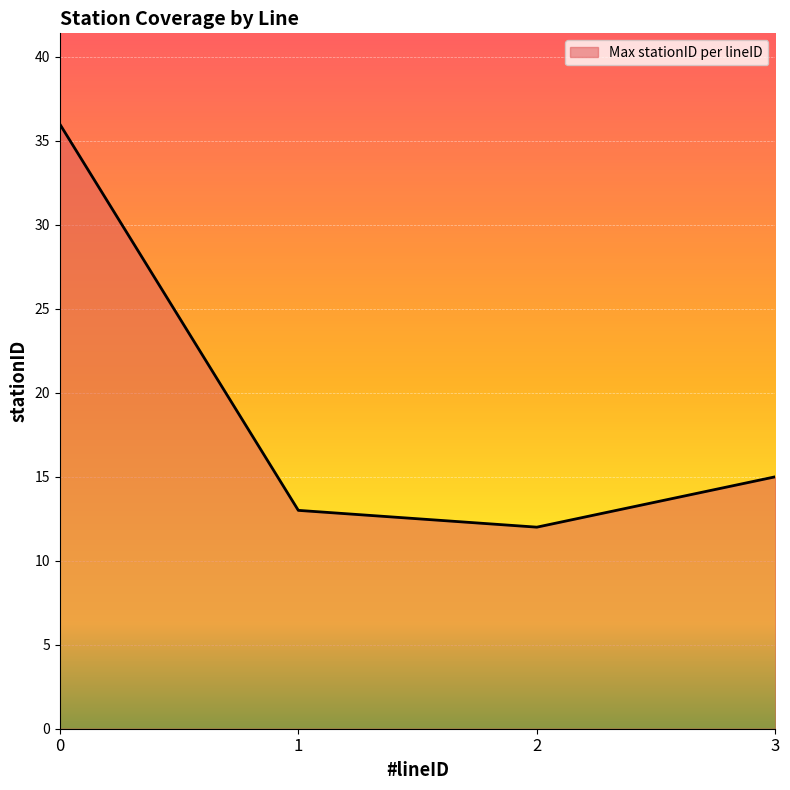

Is it true that the value at 0 is 14?

False